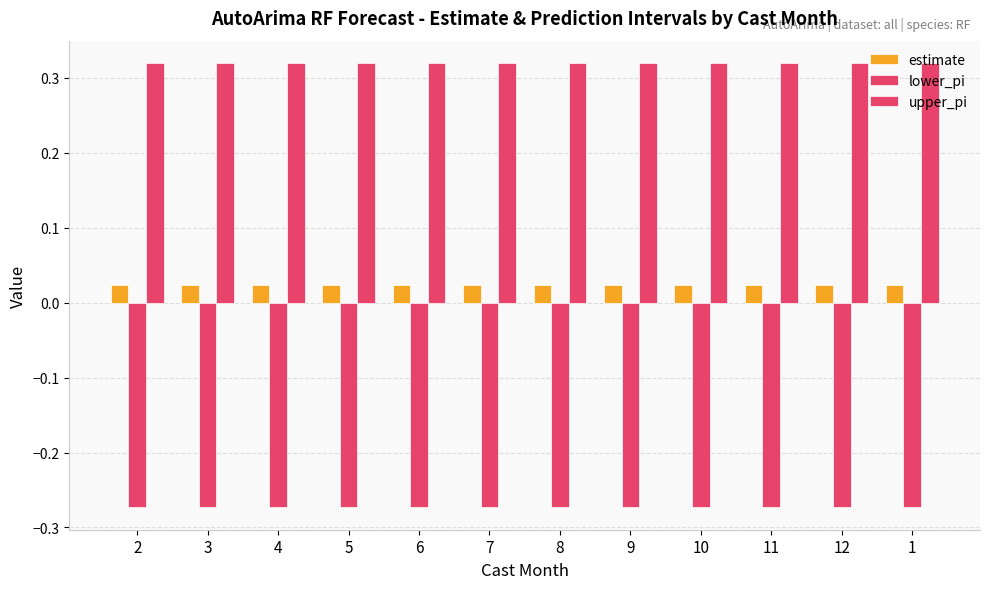

Does the chart contain any negative values?

Yes